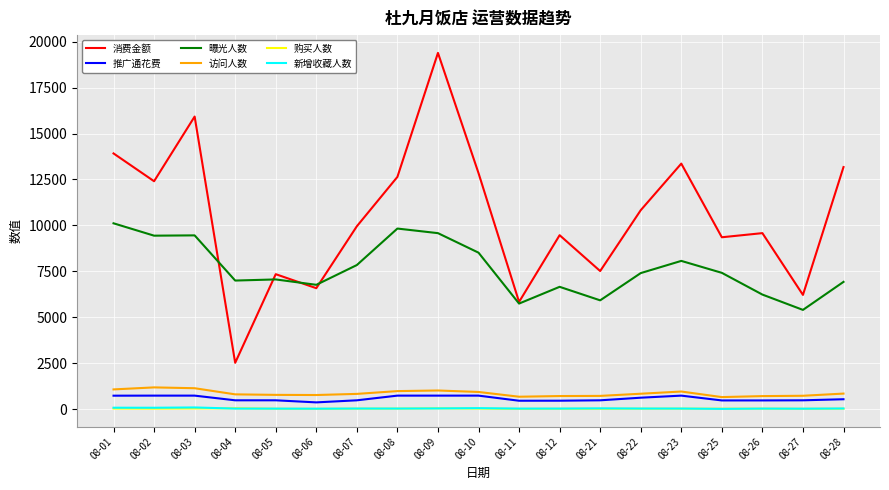

What is the total value across all series at 08-06?

14522.3